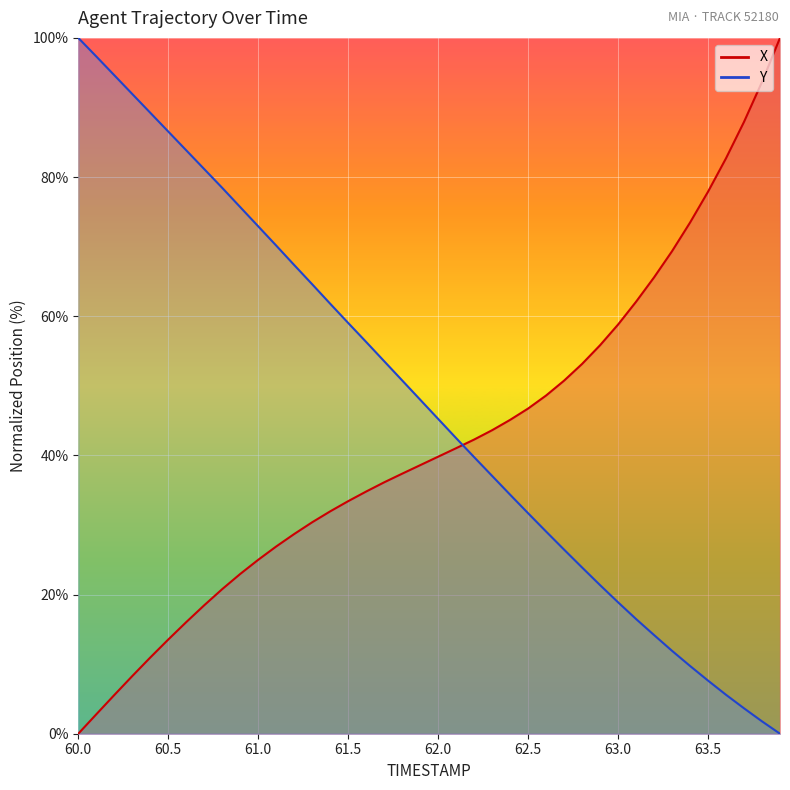

Count the number of data series in this chart.

2